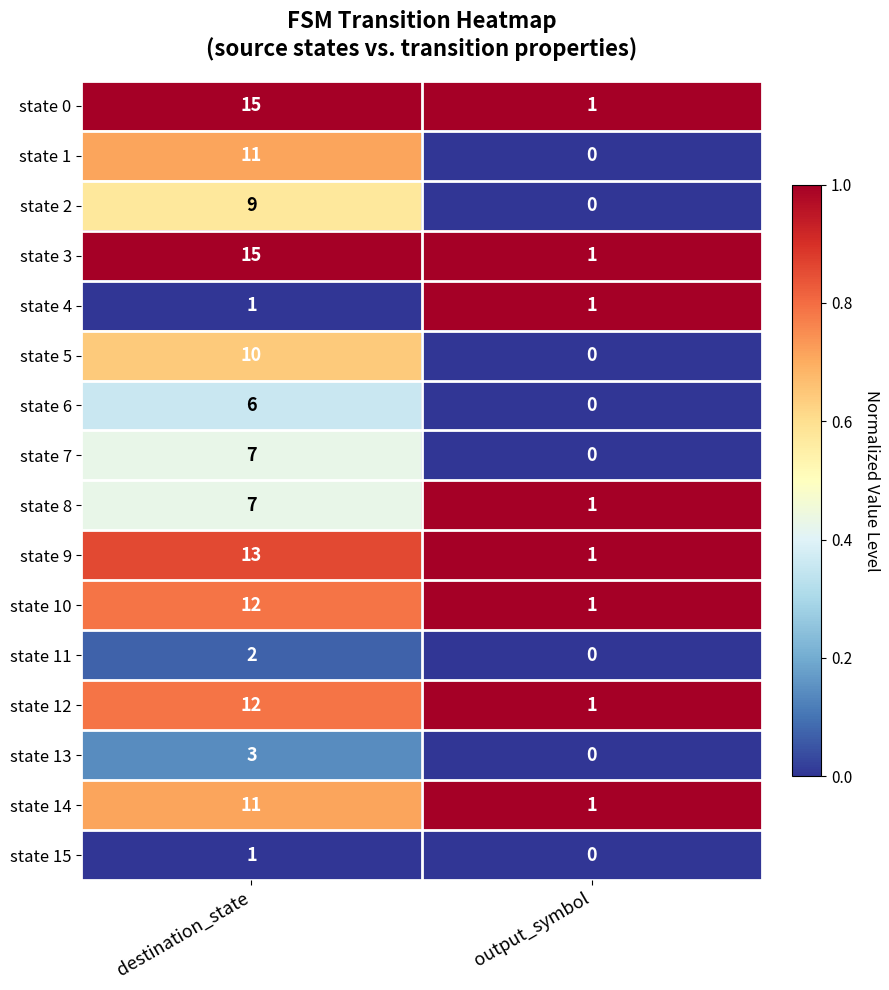

What is the difference between the maximum and minimum values in the state 3 series?

14